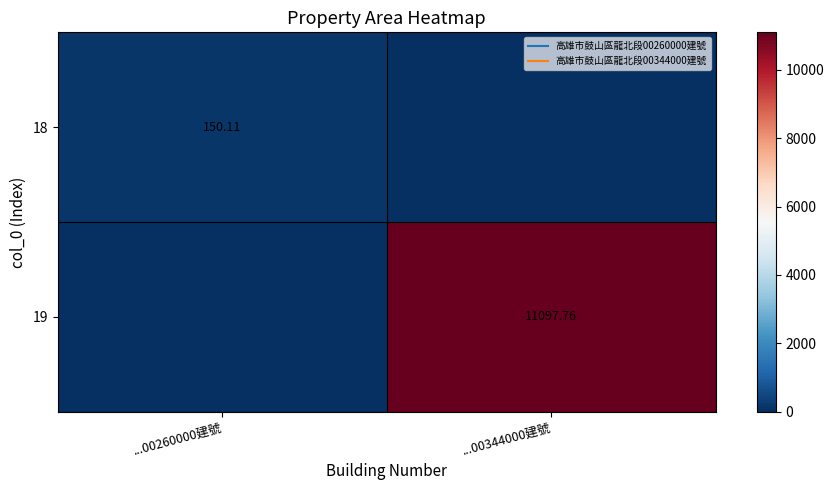

What is the sum of all 18 values?

150.1